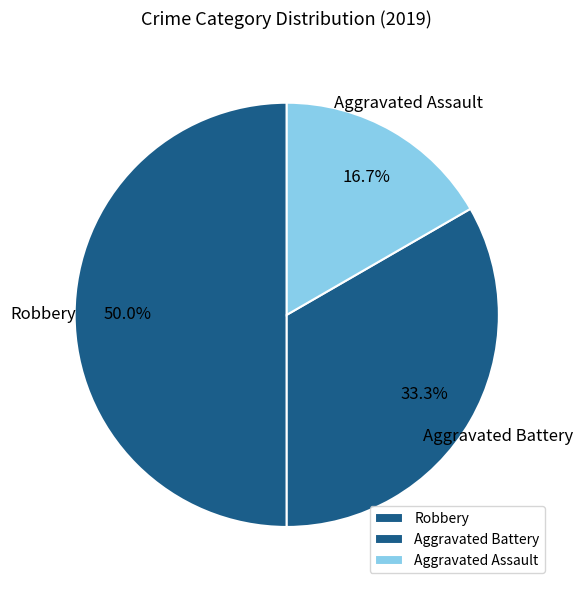

Is it true that Aggravated Battery is 22% of the pie?

False